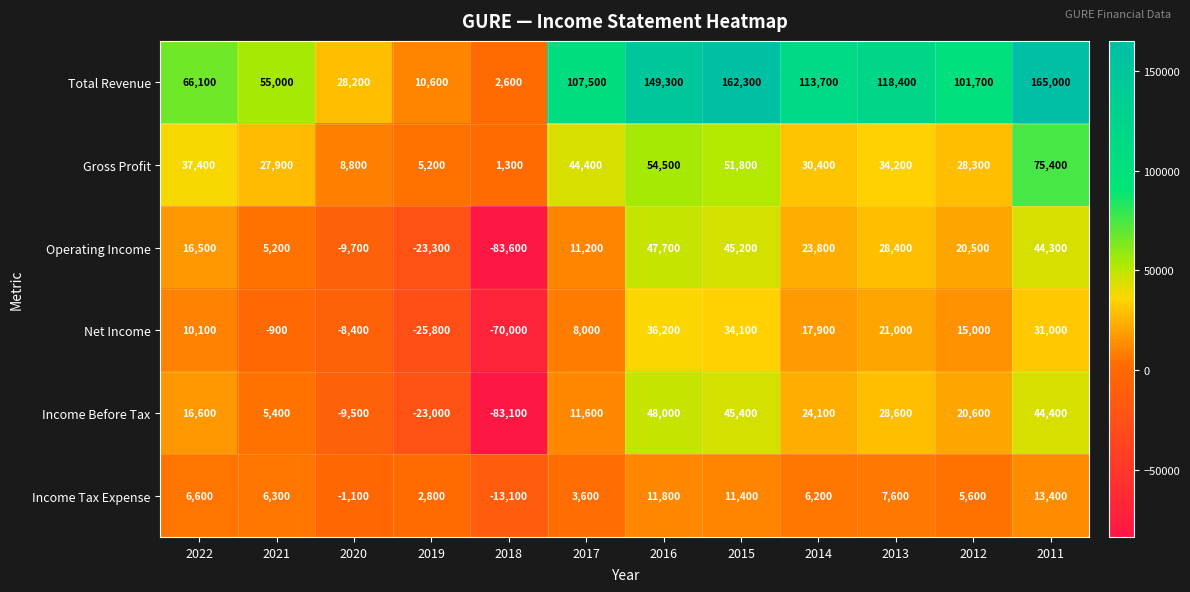

Which series changed the most between 2014 and 2011?

Total Revenue